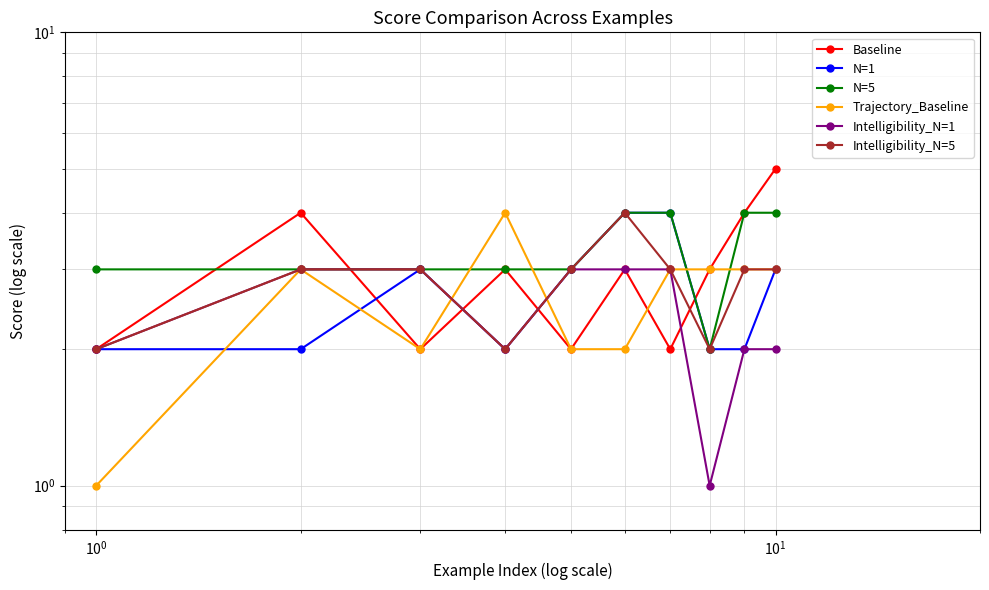

True or false: Intelligibility_N=1 and Intelligibility_N=5 cross at least once.

False